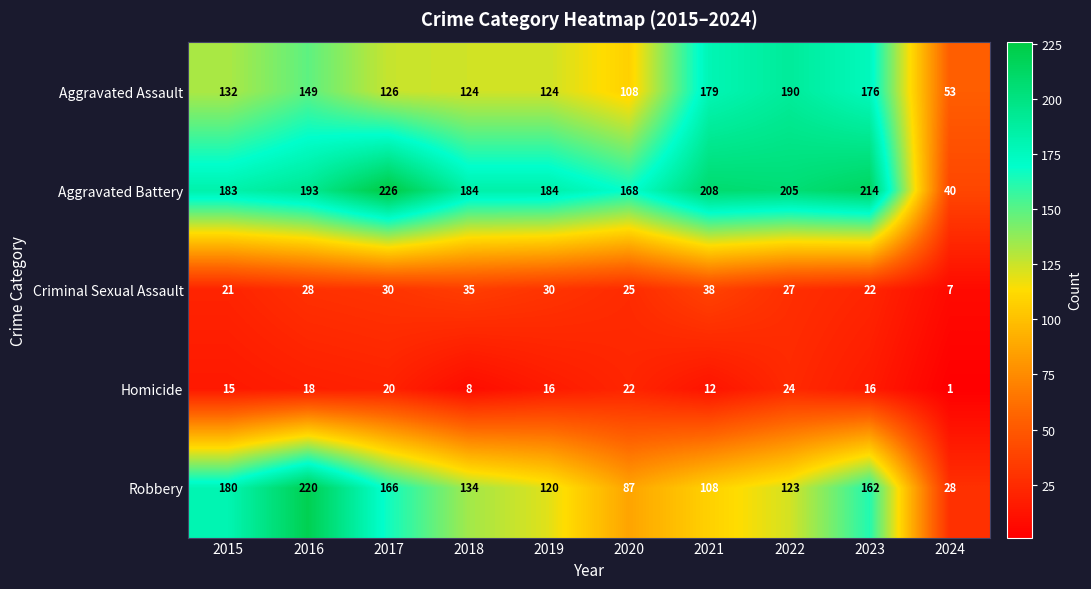

Which series has the widest spread of values?

Robbery